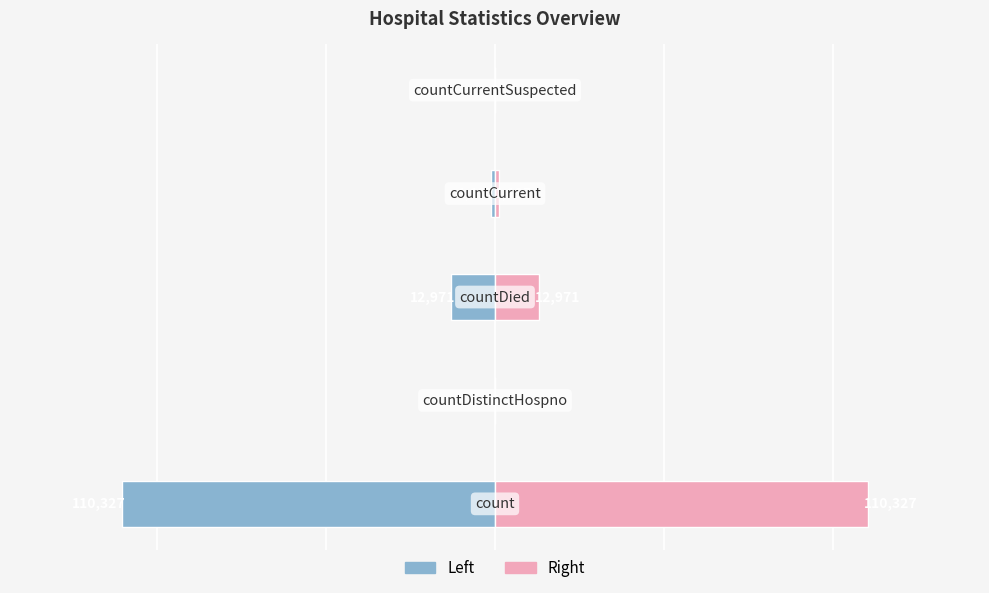

What is the average value of the Value (left) series?

-24887